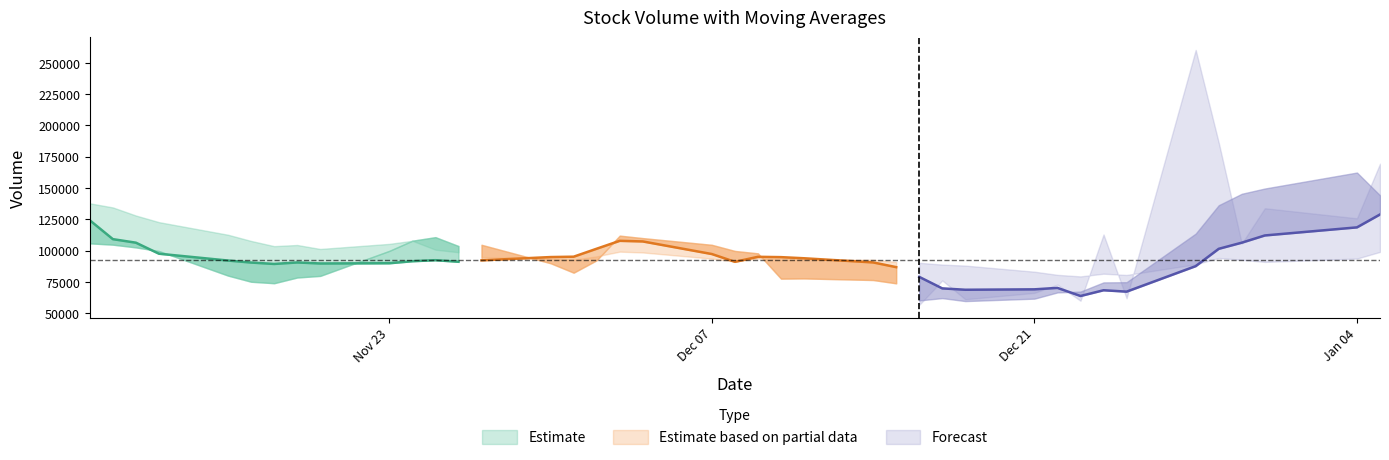

What is the value of the v_ma5 point at the 20th from the left?

99656.8